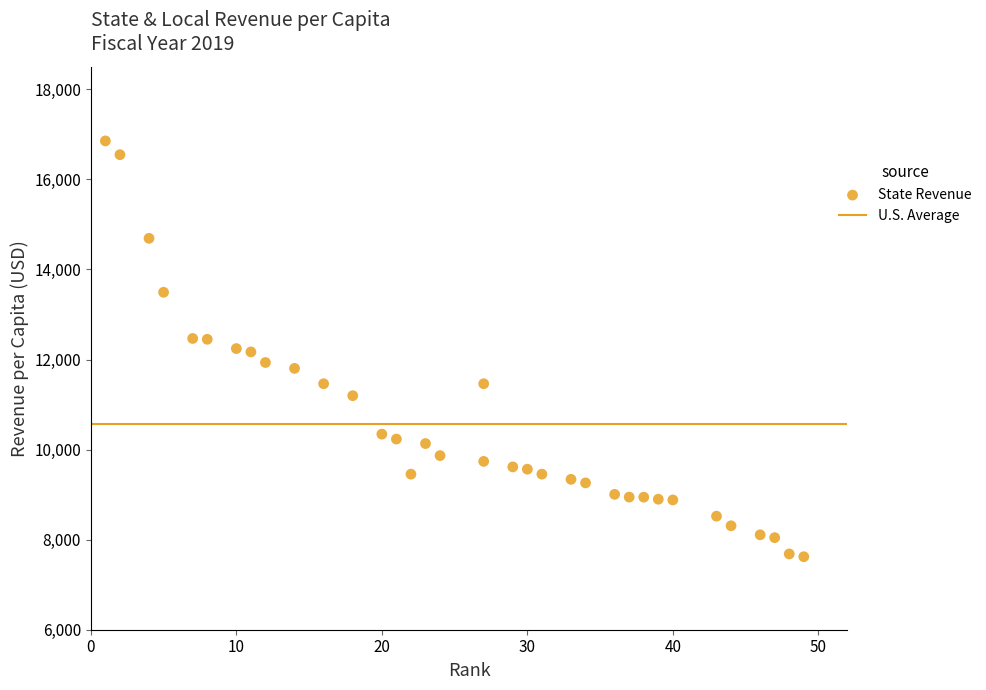

What is the range of Y values (max minus min)?

9234.7